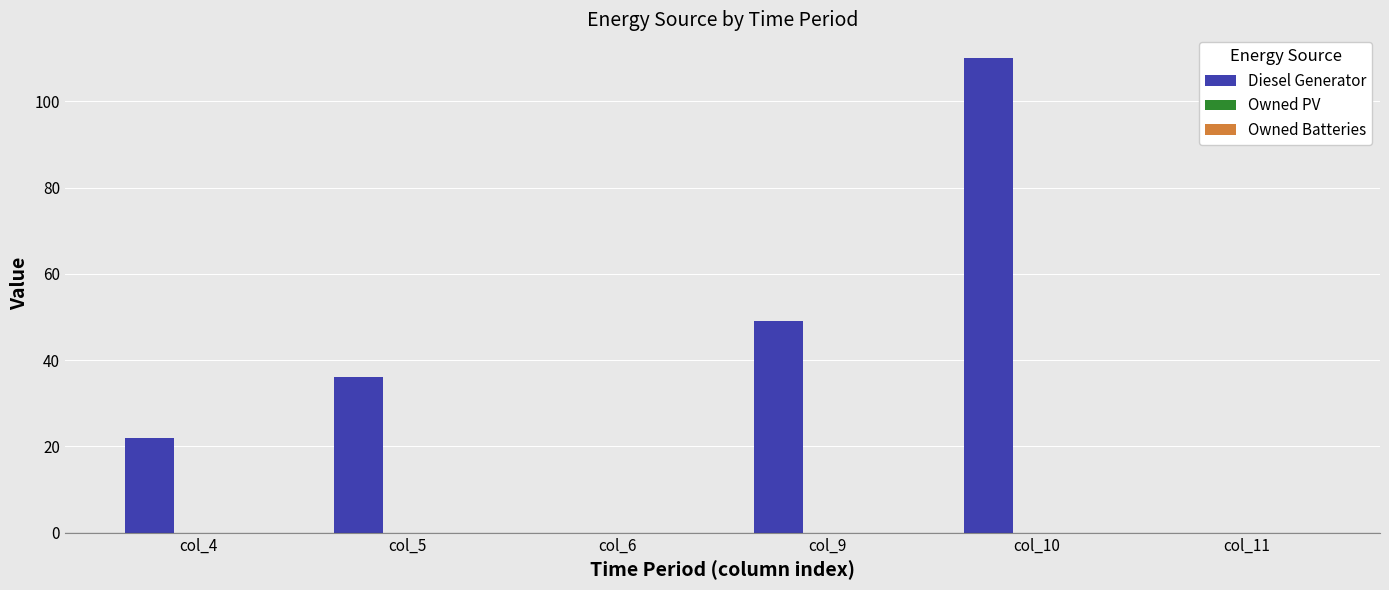

How many categories are shown in the chart?

6